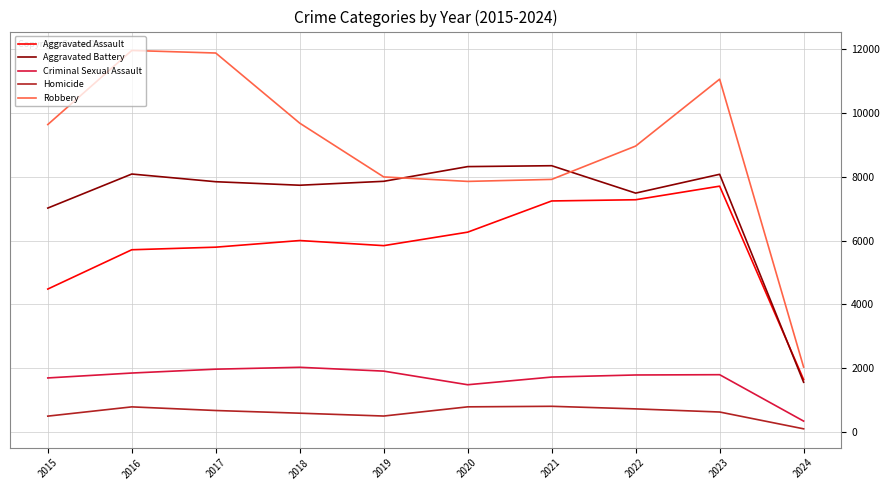

True or false: Homicide and Aggravated Battery cross at least once.

False